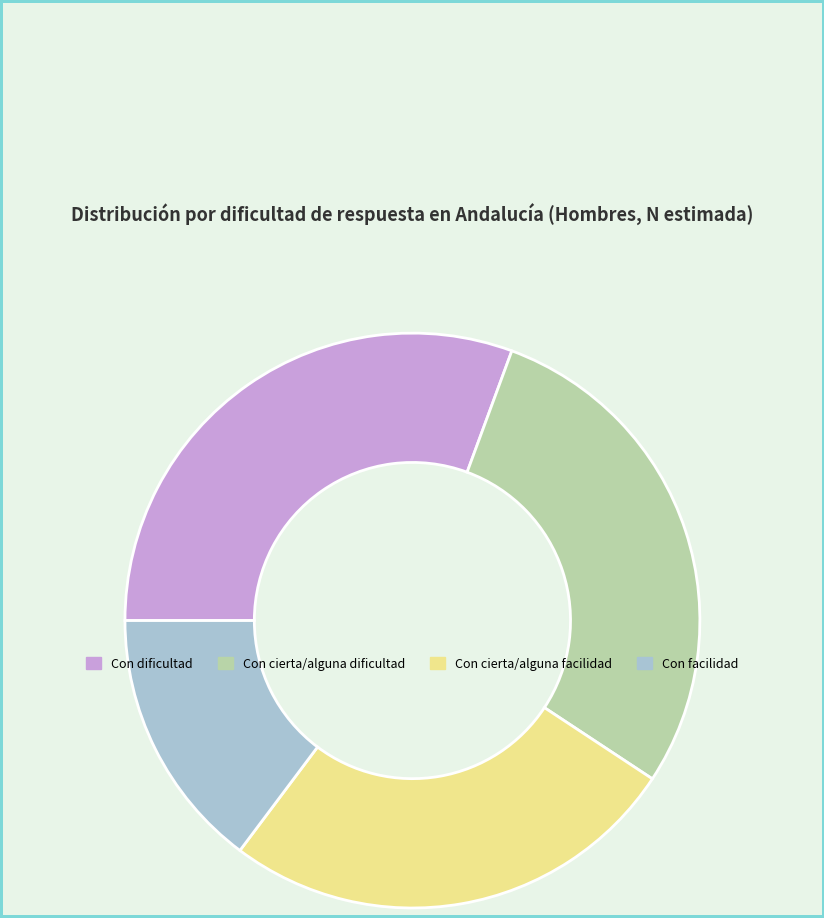

Do Con cierta/alguna dificultad and Con facilidad together represent more than half of the pie?

No